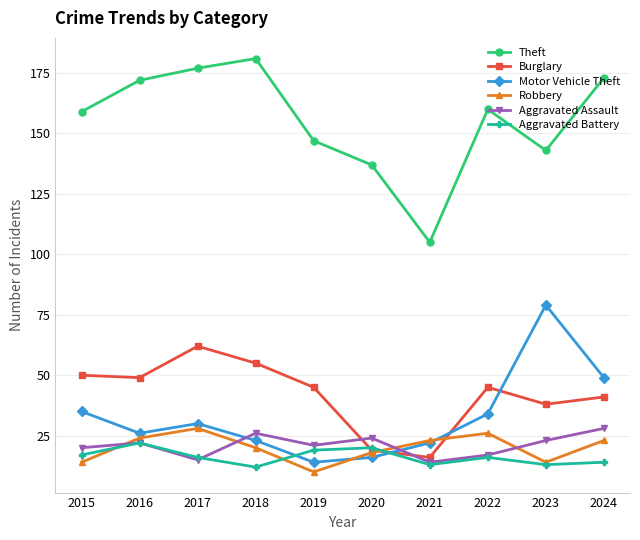

Reading right to left, what are all the values shown in this chart?

Theft: 2024=173	2023=143	2022=160	2021=105	2020=137	2019=147	2018=181	2017=177	2016=172	2015=159
Burglary: 2024=41	2023=38	2022=45	2021=16	2020=19	2019=45	2018=55	2017=62	2016=49	2015=50
Motor Vehicle Theft: 2024=49	2023=79	2022=34	2021=22	2020=16	2019=14	2018=23	2017=30	2016=26	2015=35
Robbery: 2024=23	2023=14	2022=26	2021=23	2020=18	2019=10	2018=20	2017=28	2016=24	2015=14
Aggravated Assault: 2024=28	2023=23	2022=17	2021=14	2020=24	2019=21	2018=26	2017=15	2016=22	2015=20
Aggravated Battery: 2024=14	2023=13	2022=16	2021=13	2020=20	2019=19	2018=12	2017=16	2016=22	2015=17